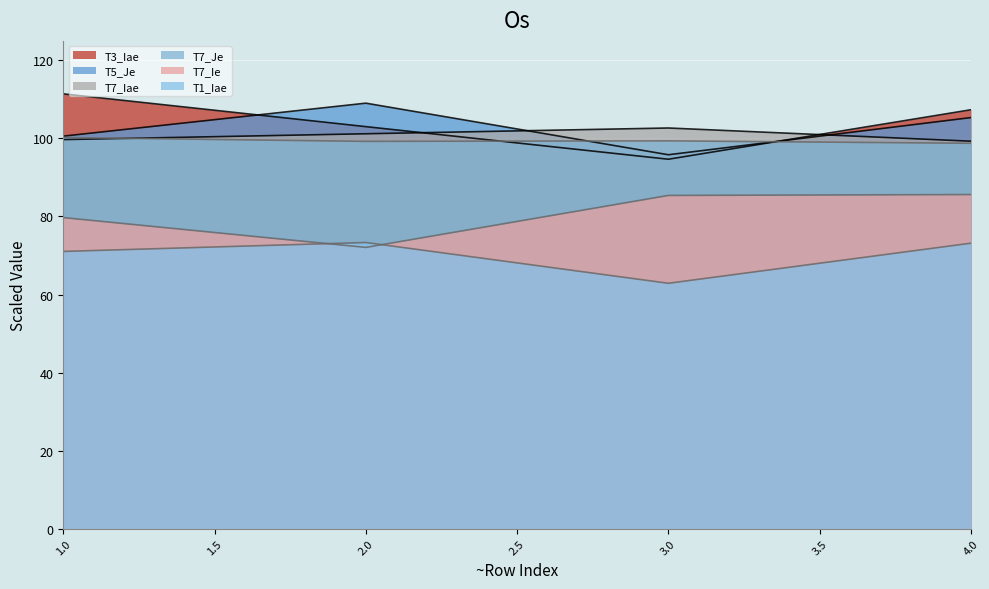

What is the difference between the maximum and minimum values in the T5_Je series?

13.2